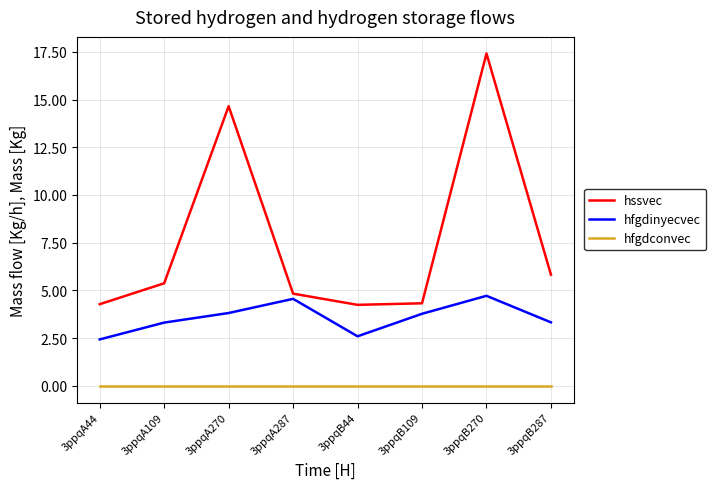

True or false: hfgdinyecvec has more than 1 points higher than both neighbors.

True